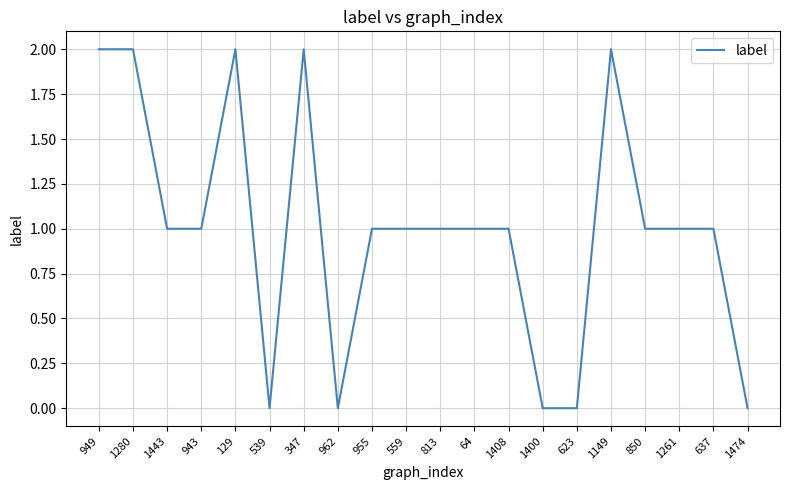

What is the difference between the maximum and second lowest values?

2